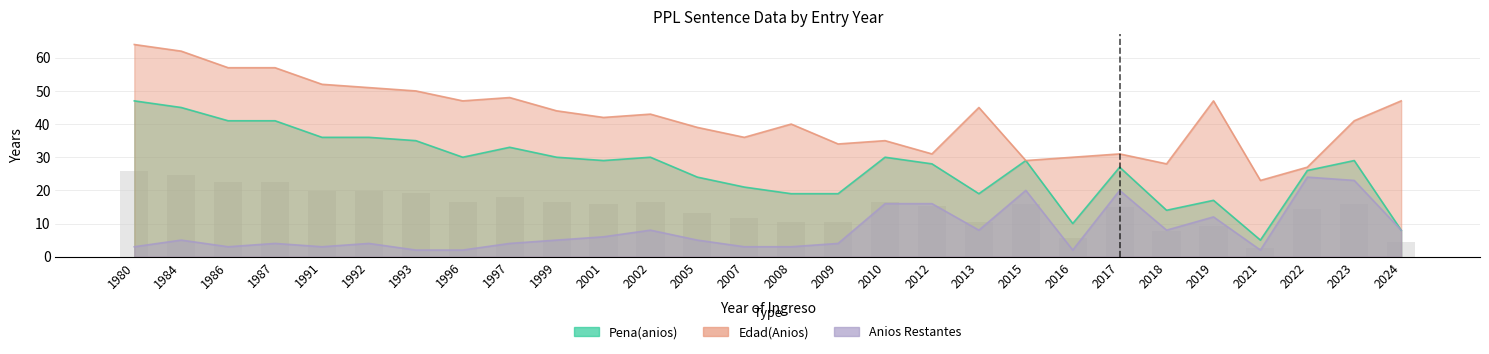

Is it true that Edad(Anios) equals 43 at 2002?

True